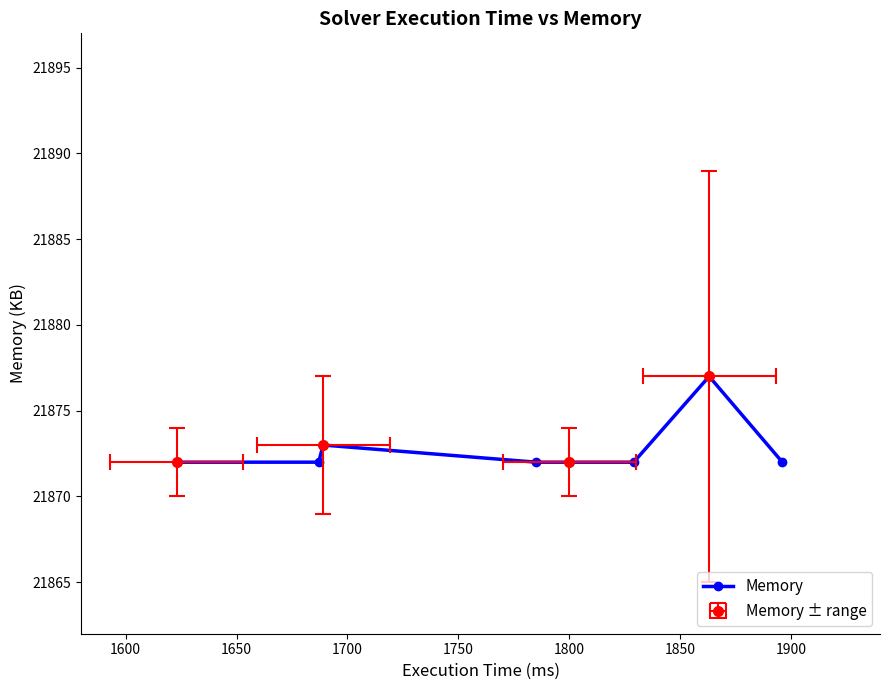

True or false: the data has more than 2 interior local peaks.

False